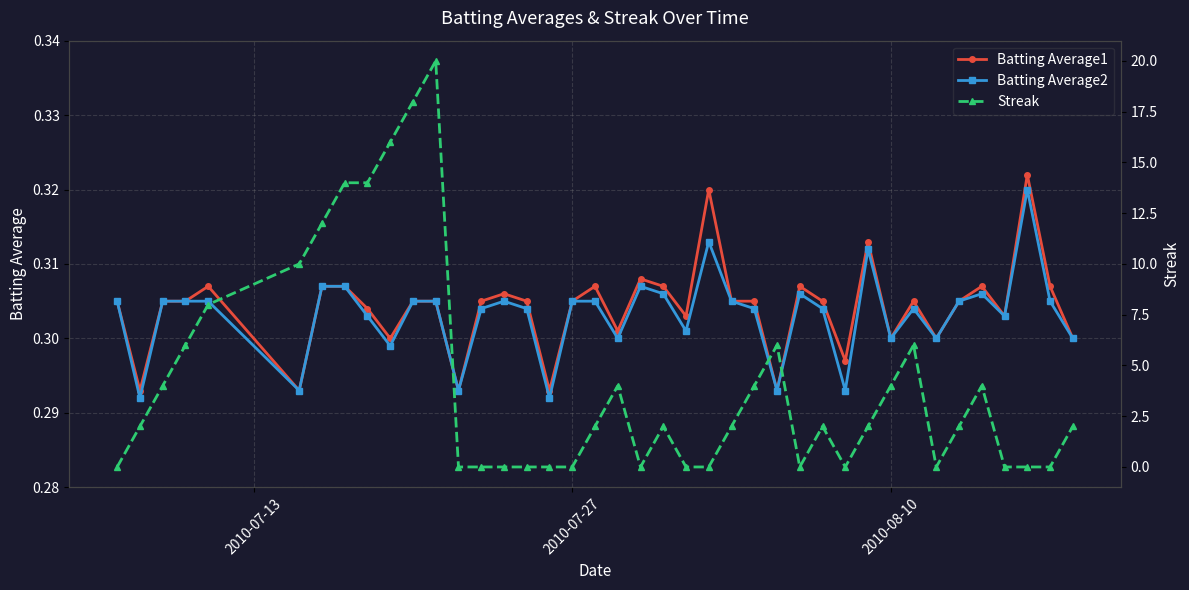

True or false: Batting Average2 has more than 2 interior local peaks.

True